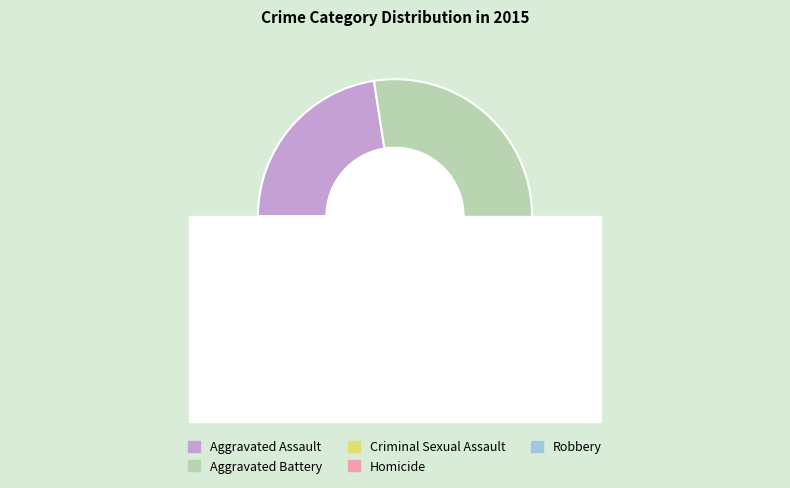

The Homicide slice represents 3% of the pie. True or false?

True